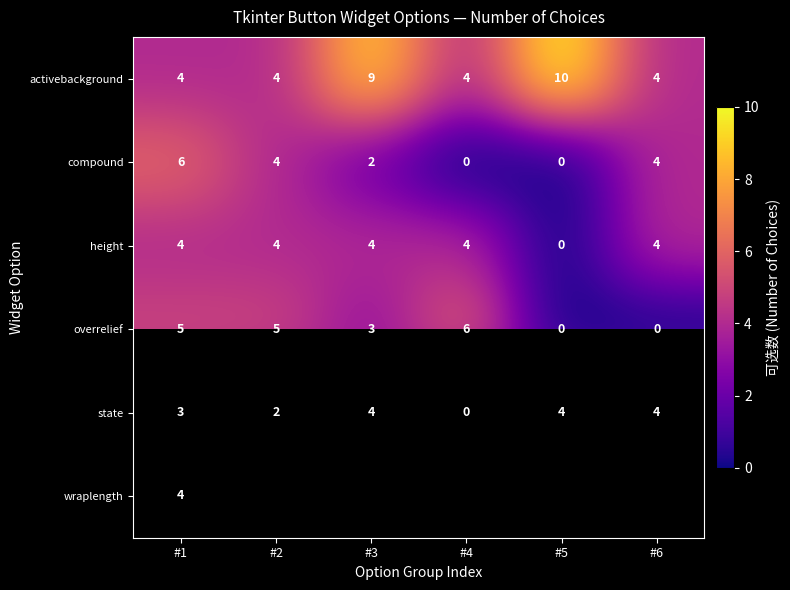

What is the difference between the second highest and second lowest values in the activebackground series?

5